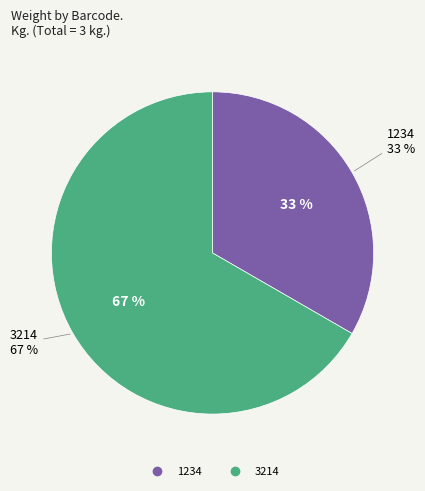

Is it true that 1234 is 45% of the pie?

False